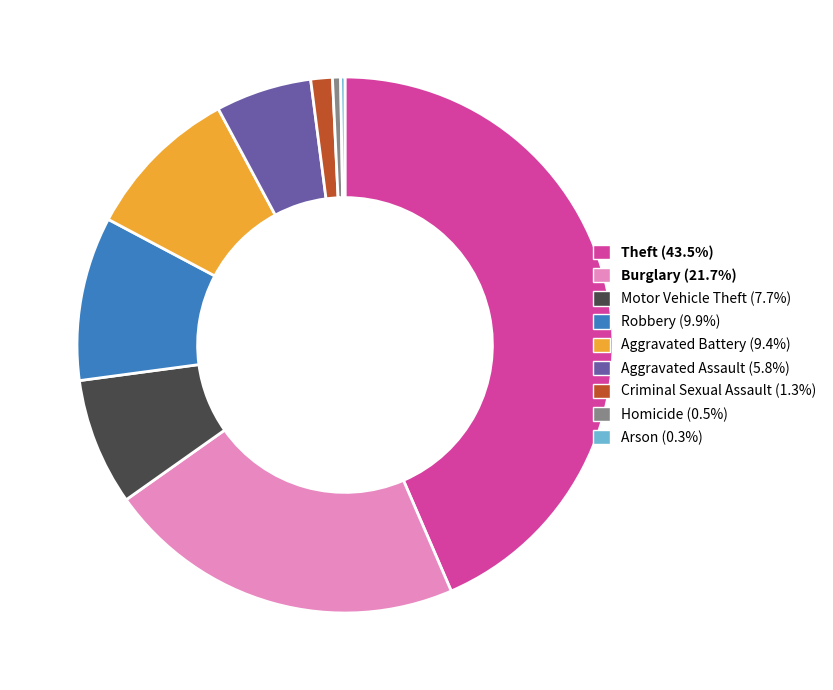

Which has a higher value, Aggravated Battery or Criminal Sexual Assault?

Aggravated Battery